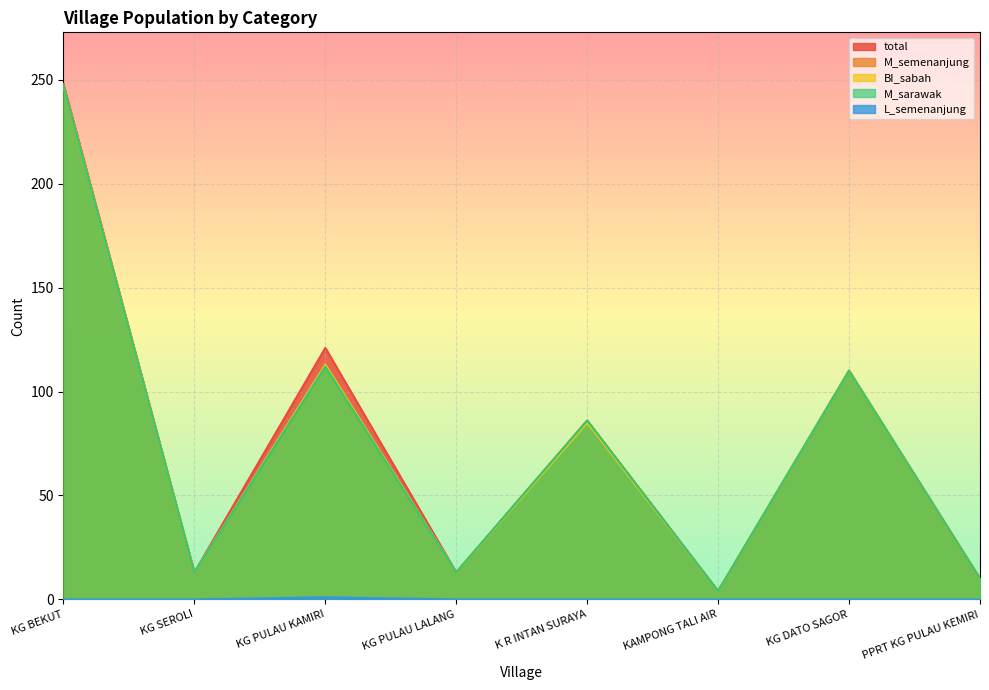

Does the chart display data point markers on the line(s)?

No